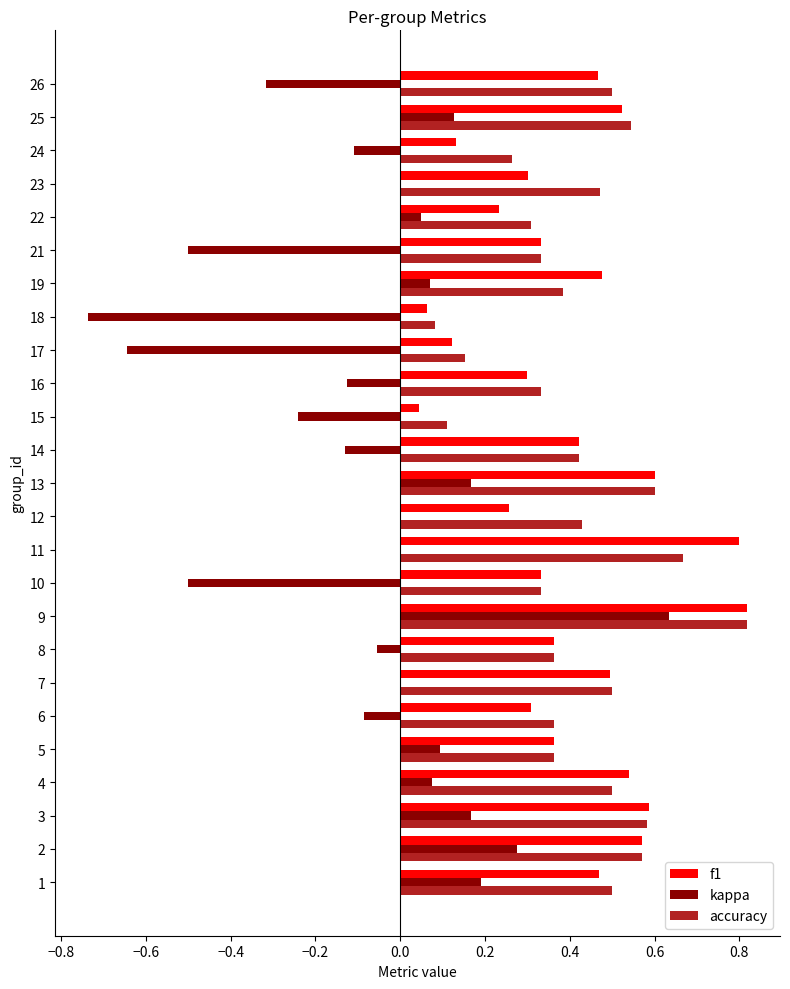

What is the sum of all accuracy values?

10.5